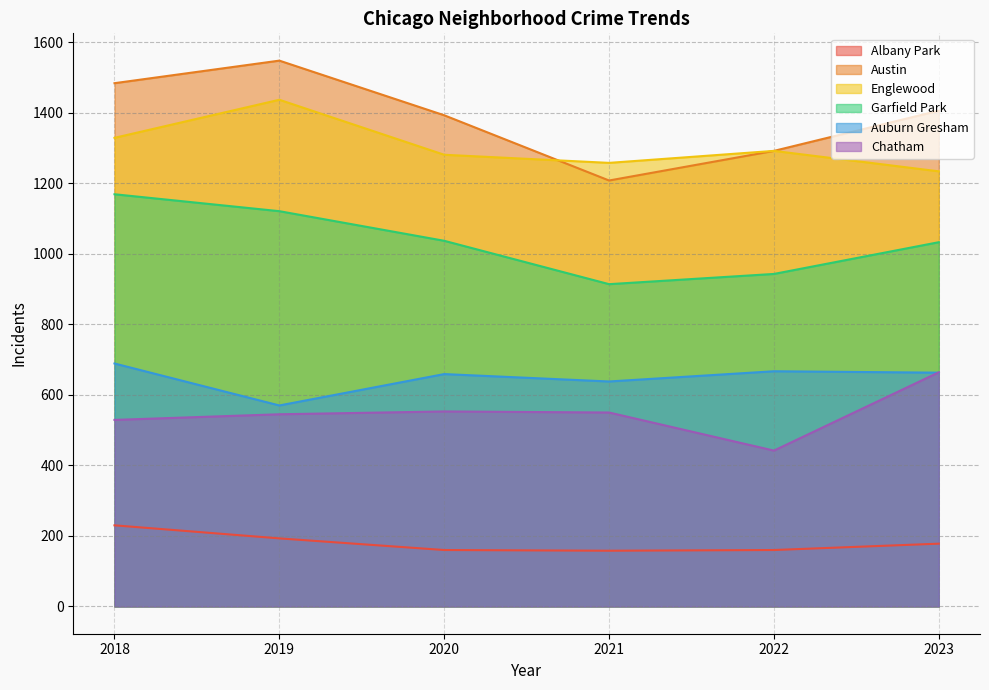

What is the difference between the highest and lowest values at 2018?

1254